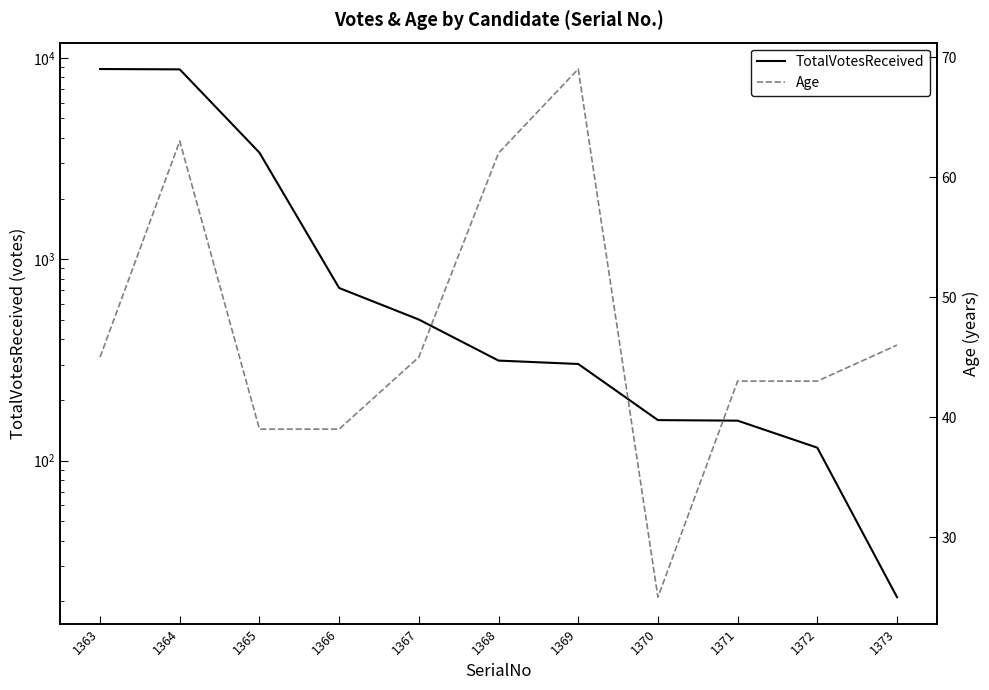

True or false: TotalVotesReceived and Age intersect in this chart.

True